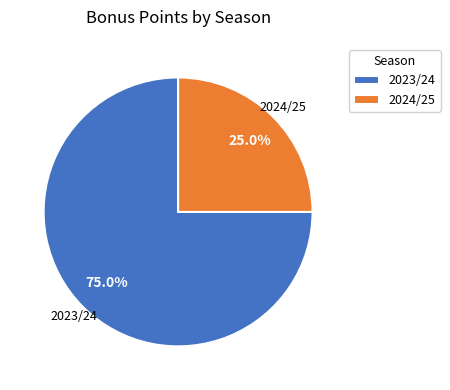

Which category accounts for the majority?

2023/24